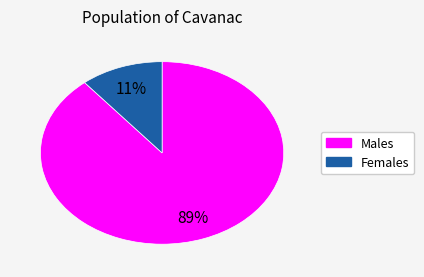

To the nearest percent, what is the difference between the largest and smallest slice percentages?

78%